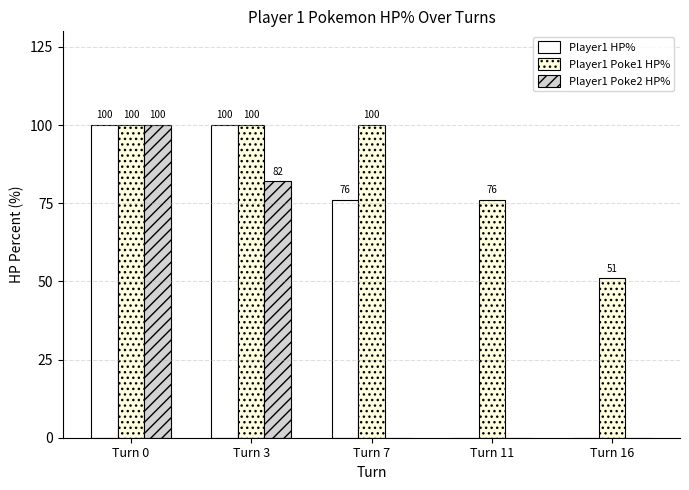

What is the sum of the Player1 HP% values at Turn 3 and Turn 7?

176